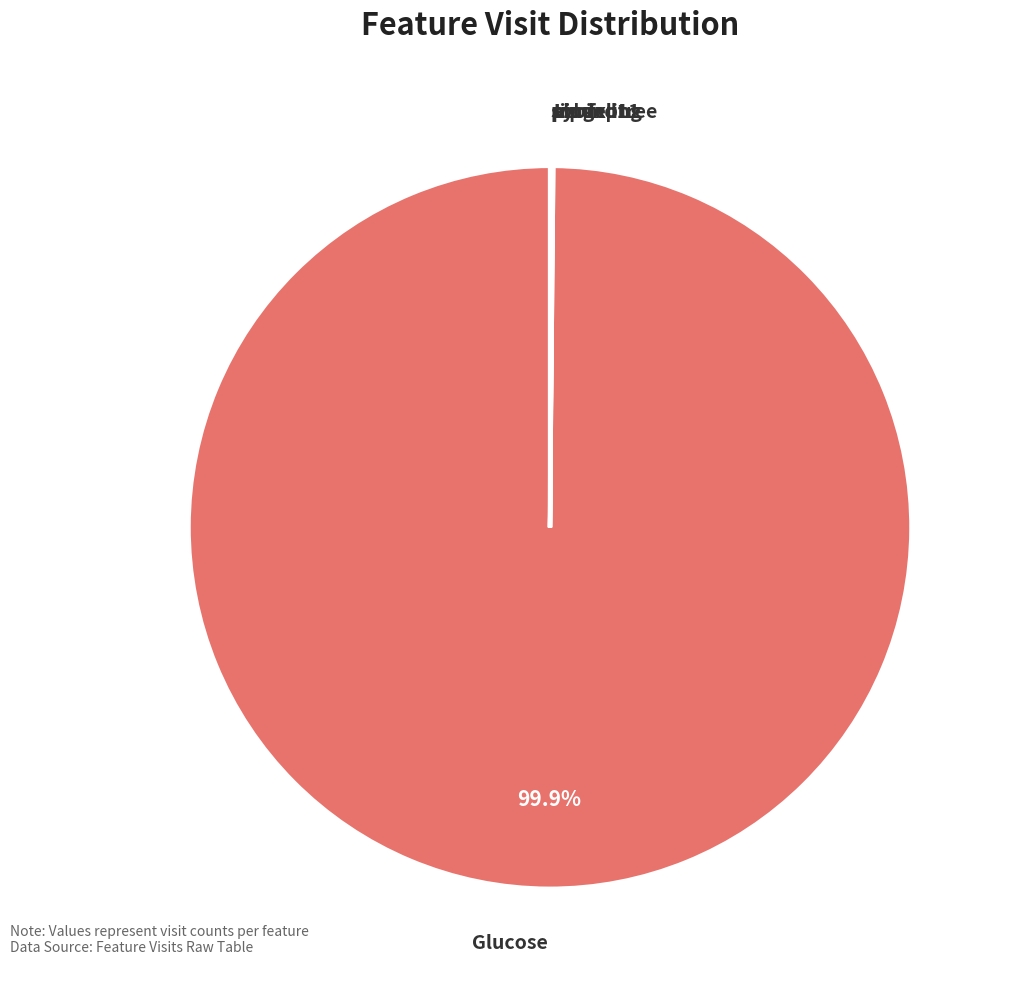

What is the smallest slice in the pie chart?

Lingeling